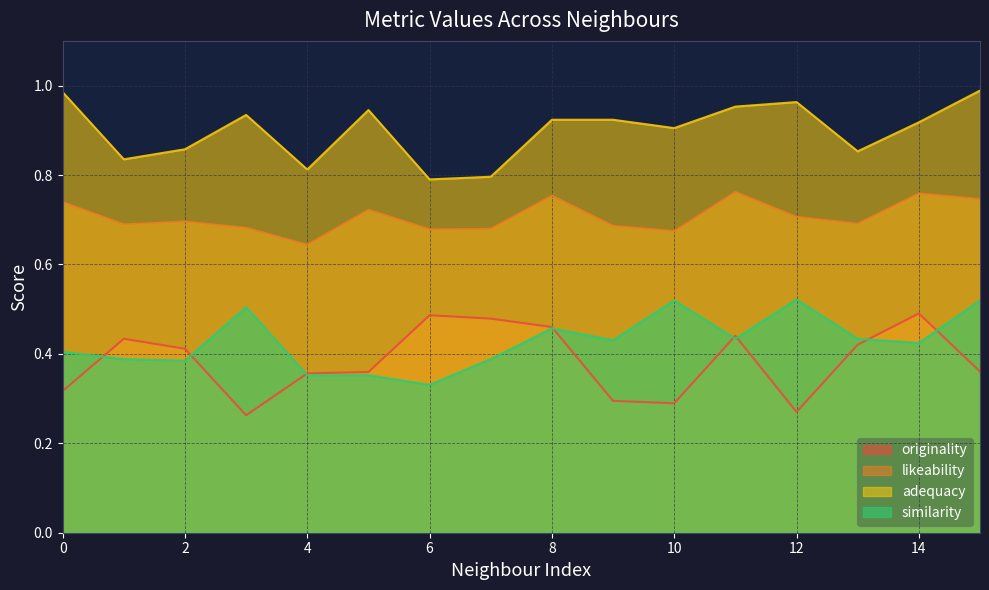

The similarity series shows 0.4 at 7. True or false?

True